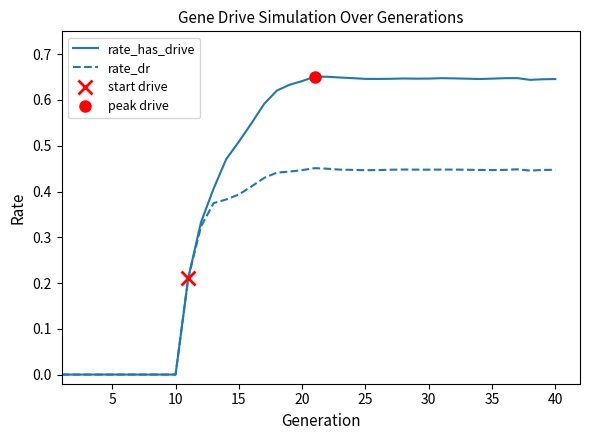

Rank the series by their average value, from lowest to highest.

rate_dr, rate_has_drive